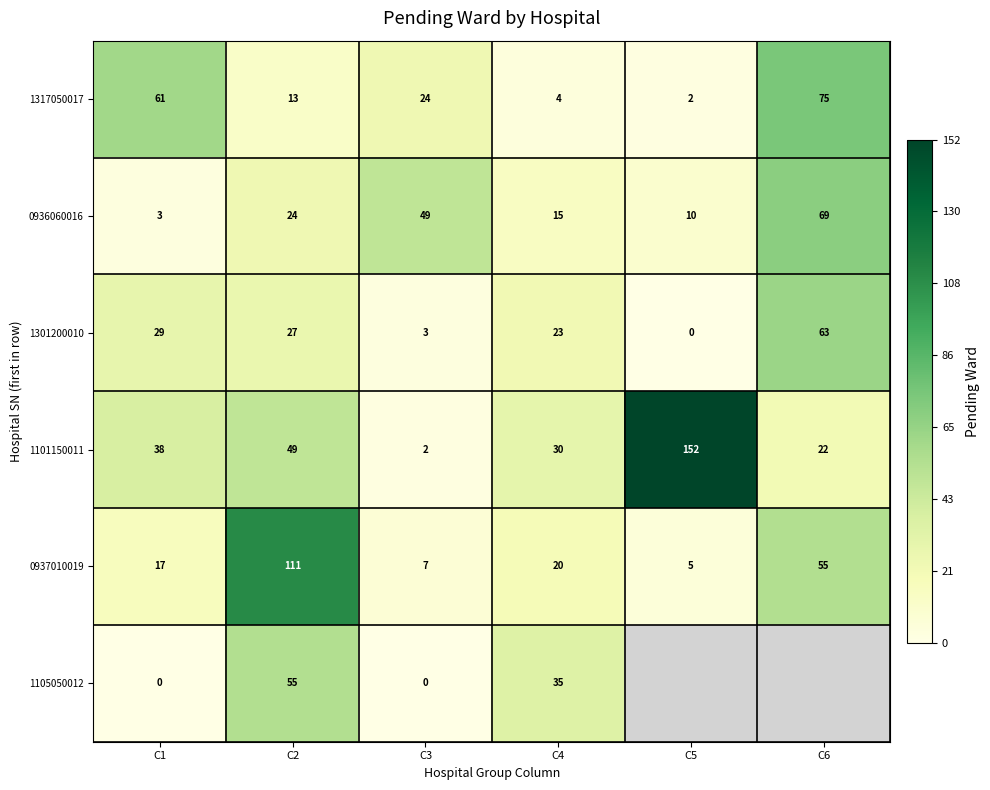

Read the 0936060016 value at C3, to the nearest 10.

50